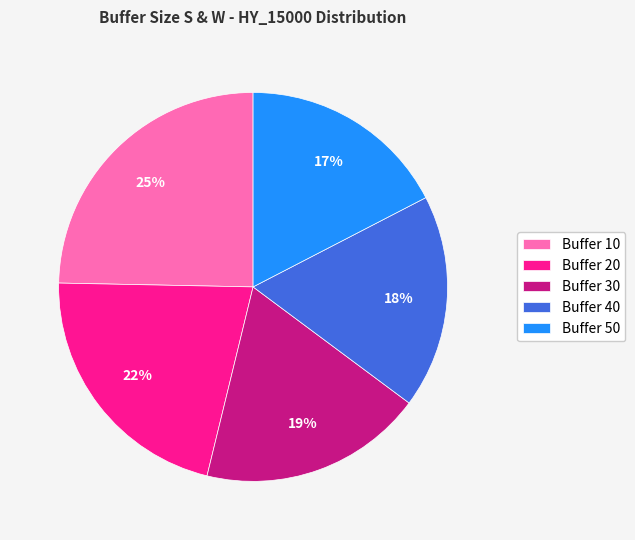

To the nearest percent, what is the average slice percentage?

20%